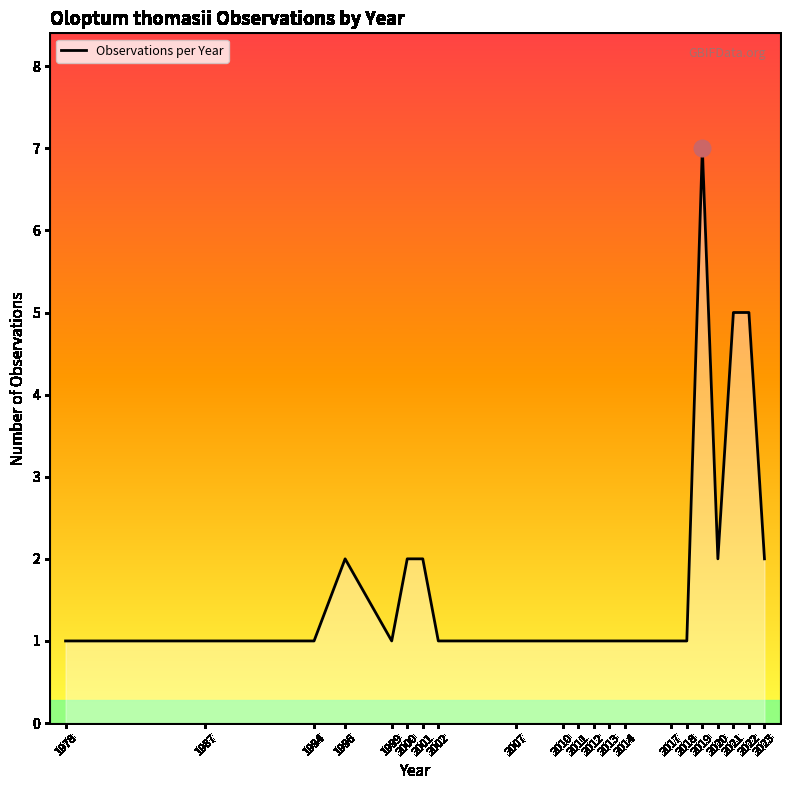

What is the greatest value displayed?

7